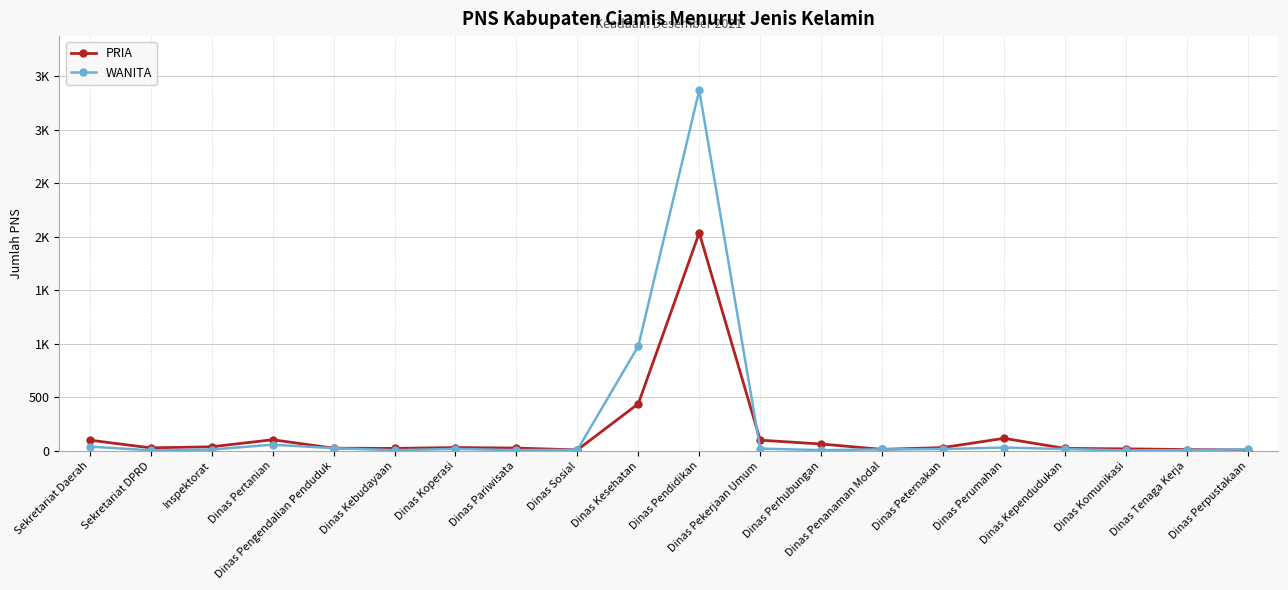

Rank the series by their average value, from lowest to highest.

PRIA, WANITA